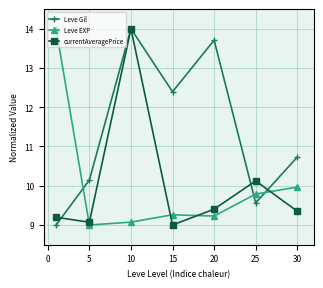

How many times do Leve EXP and currentAveragePrice cross each other?

4